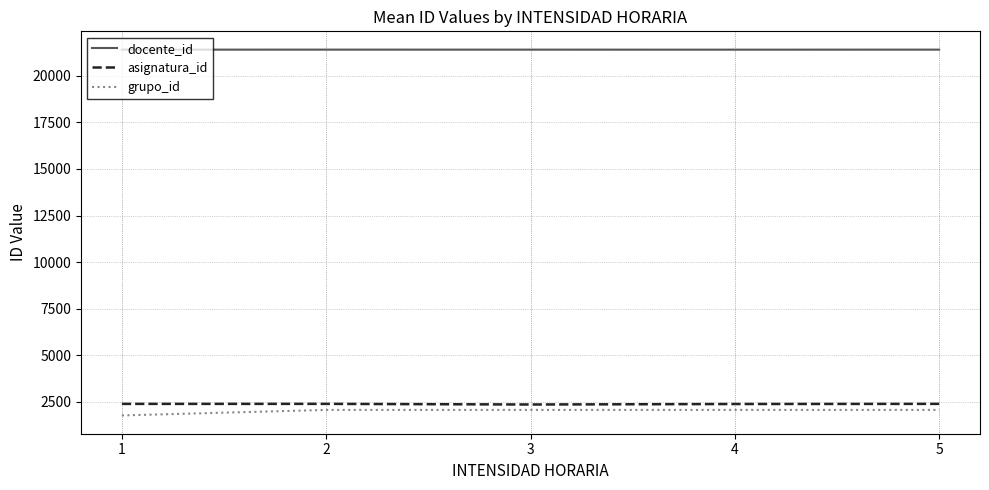

True or false: grupo_id has a value of 836.4 at 5.

False